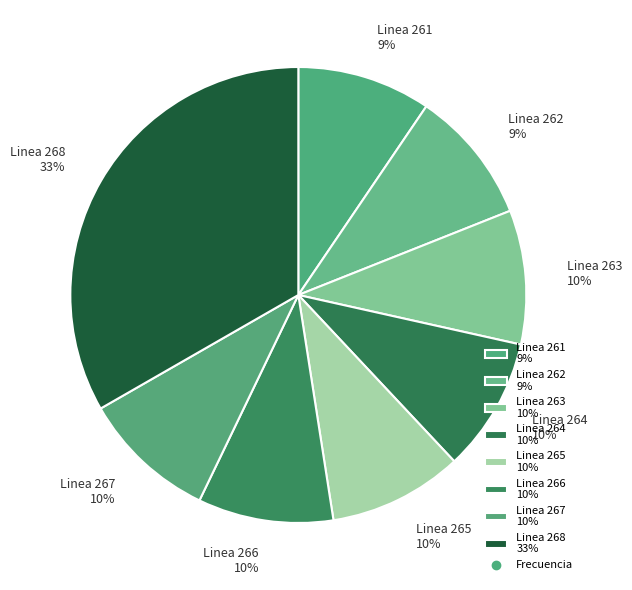

How many segments does this pie chart have?

8